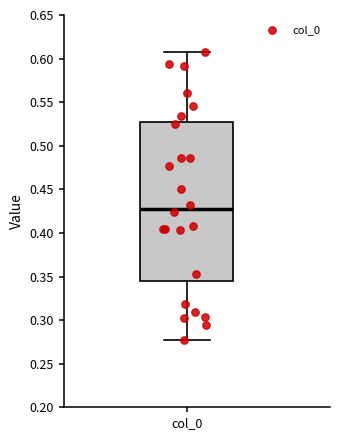

Read this box plot against the y-axis: the position of the median line, the range covered by the box, and the ends of both whiskers. The values are not printed on the chart, so give them approximately, as read against the axis.

median 0.430, box 0.345 to 0.525, whiskers 0.275 to 0.605